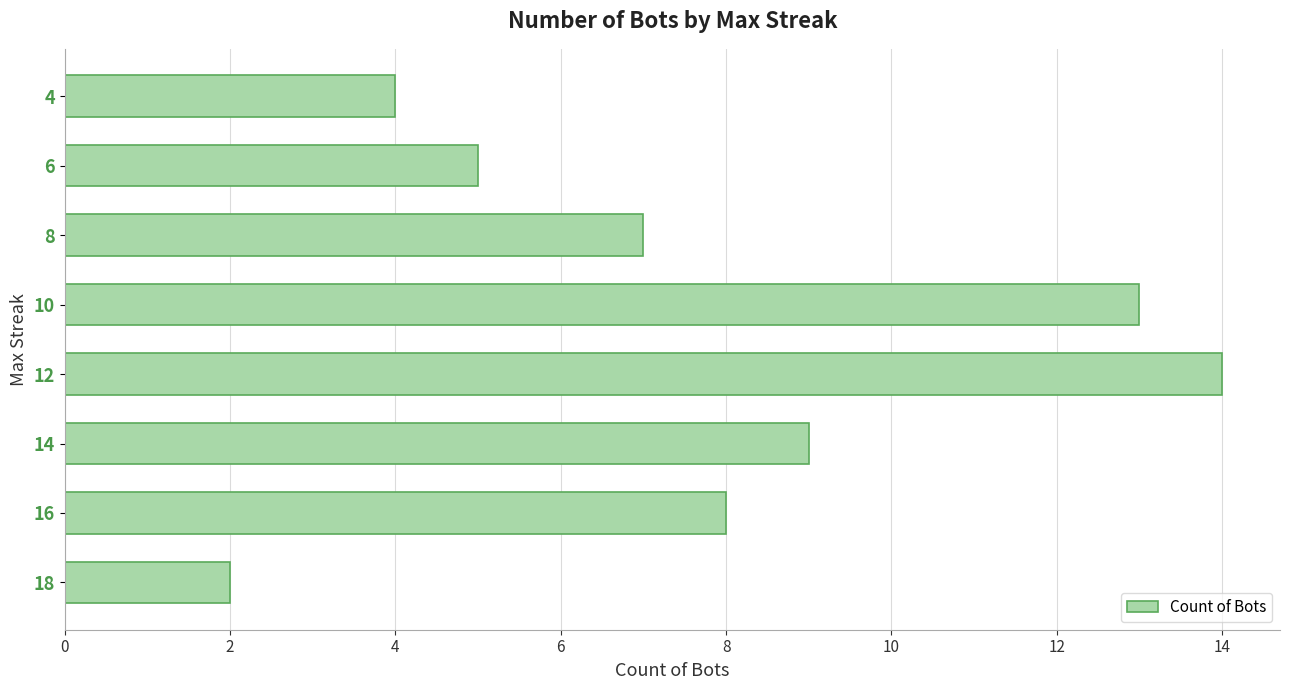

What is the average value?

8